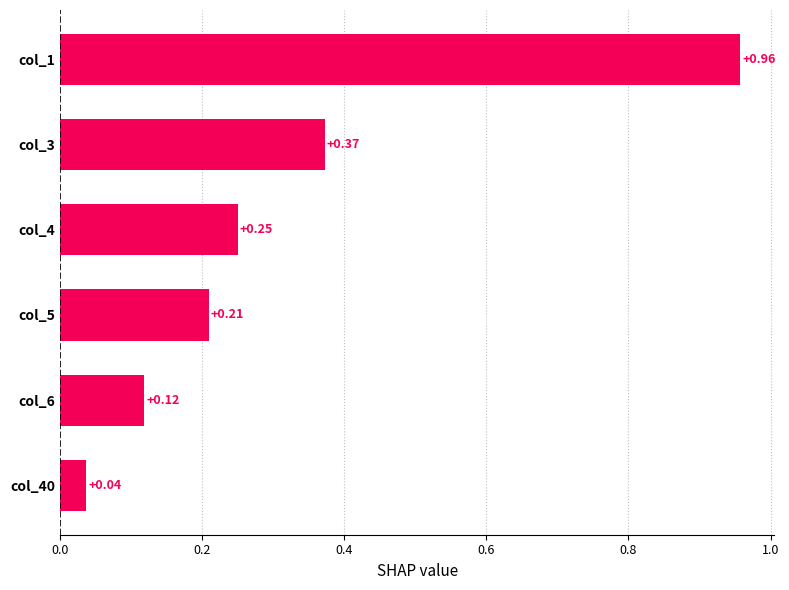

What is the difference between the maximum and minimum values?

0.9